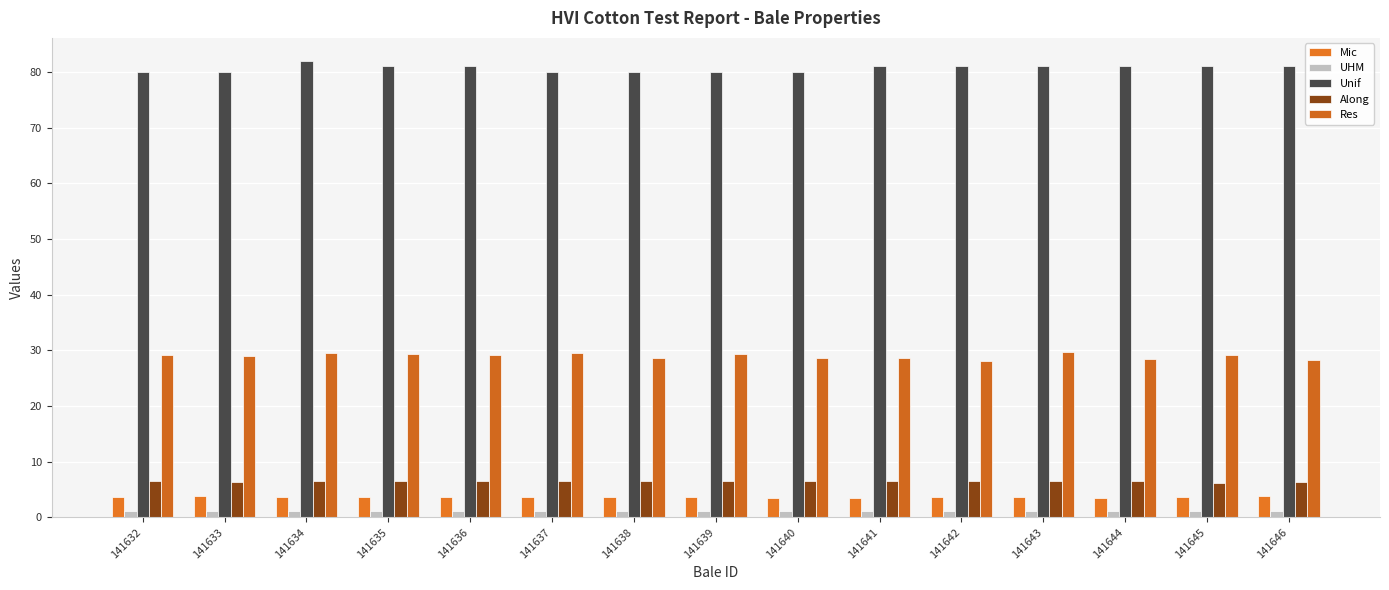

What is the value of the Unif bar at the 1st from the left?

80.0